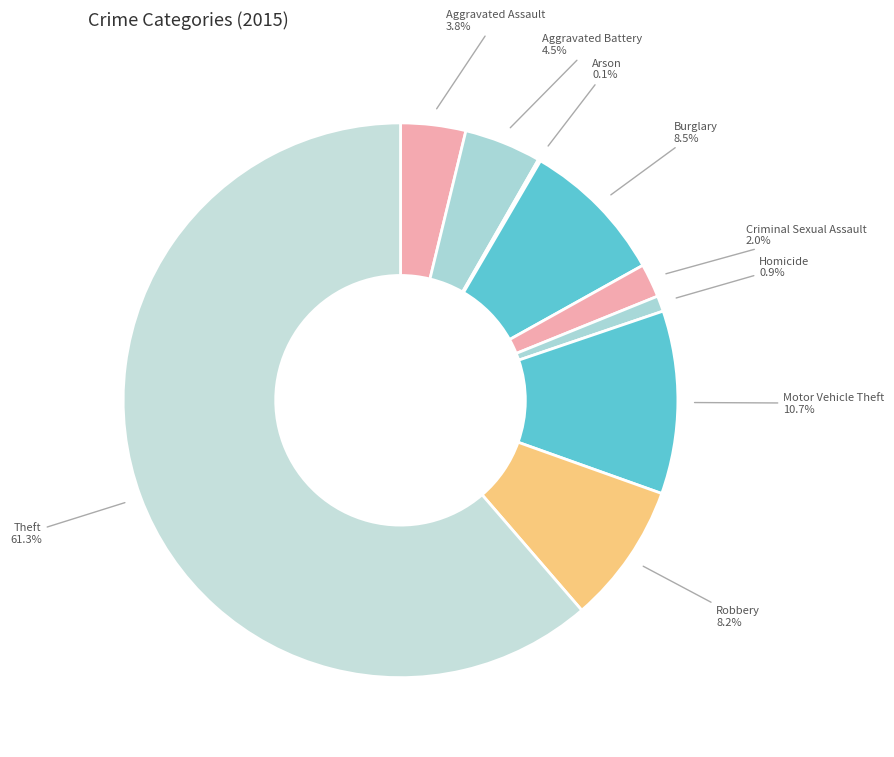

Which slice is the largest?

Theft